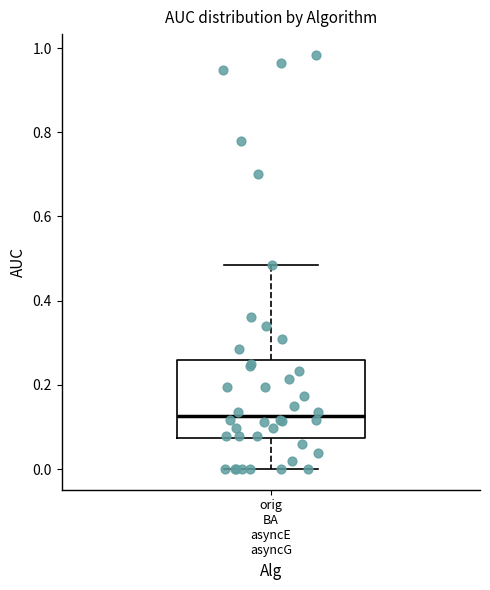

Read this box plot against the y-axis: the position of the median line, the range covered by the box, and the ends of both whiskers. The values are not printed on the chart, so give them approximately, as read against the axis.

median 0.12, box 0.08 to 0.26, whiskers 0.00 to 0.48